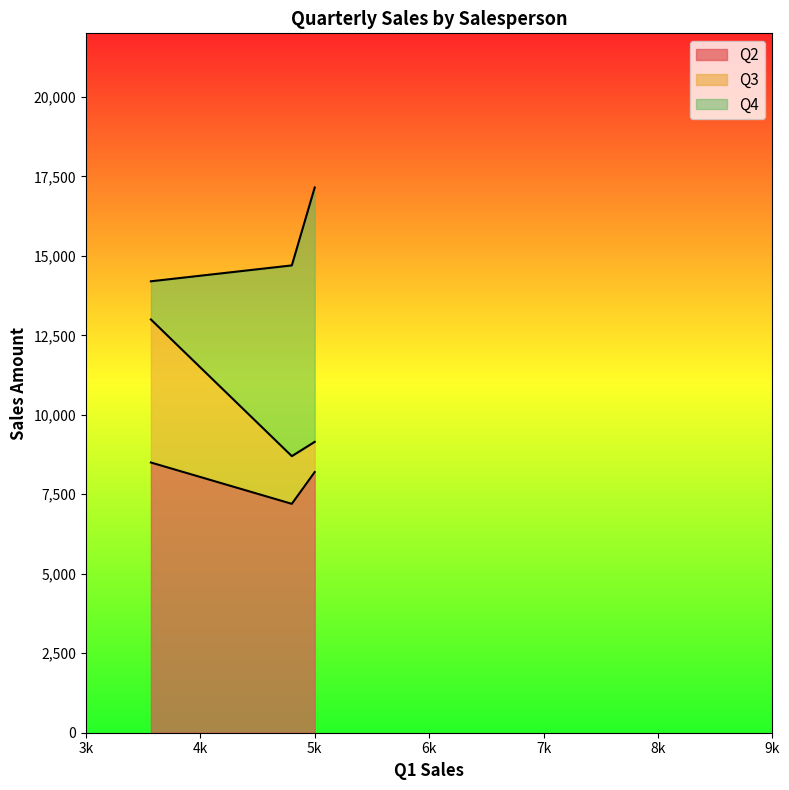

Is the value of Q2 at C (Q1=4800) greater than the value of Q3 at B (Q1=3568)?

Yes